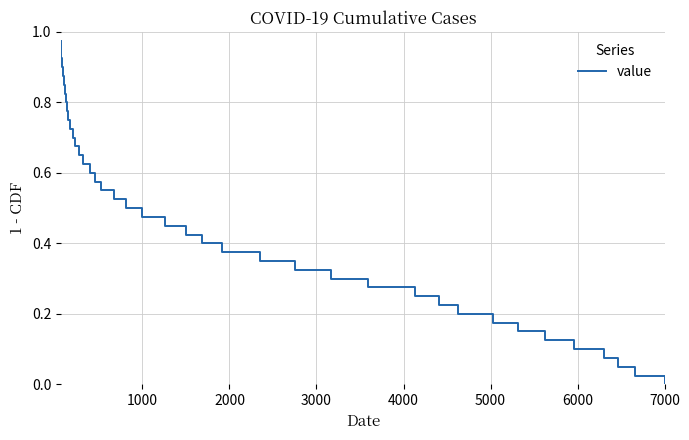

Does the chart have visible grid lines?

Yes